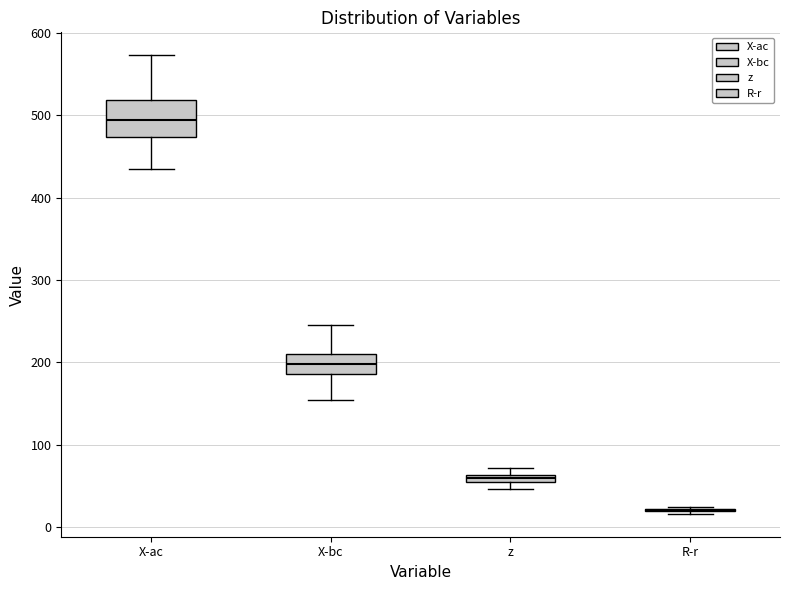

Comparing the boxes themselves (not the whiskers), which one is the tallest?

X-ac